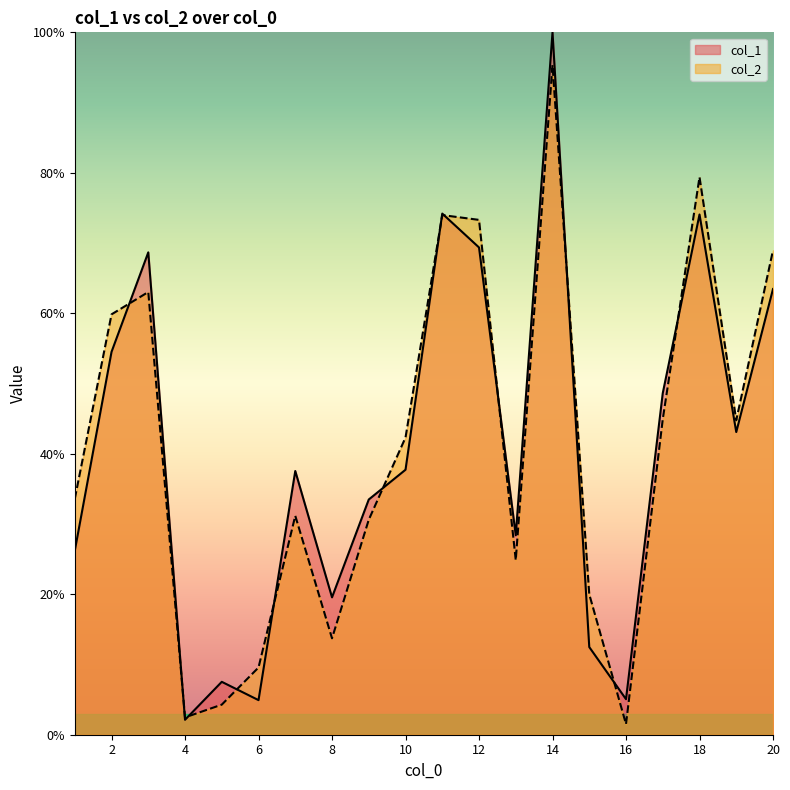

What is the sum of the col_2 values at 5 and 9?

34.9